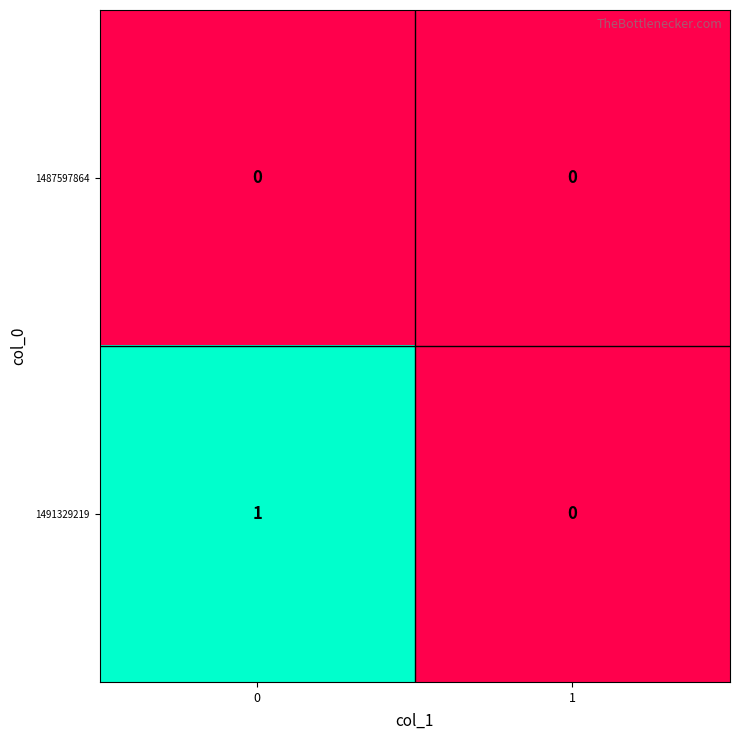

Reading left to right, list all the values displayed in this chart.

1487597864: 0	0
1491329219: 1	0